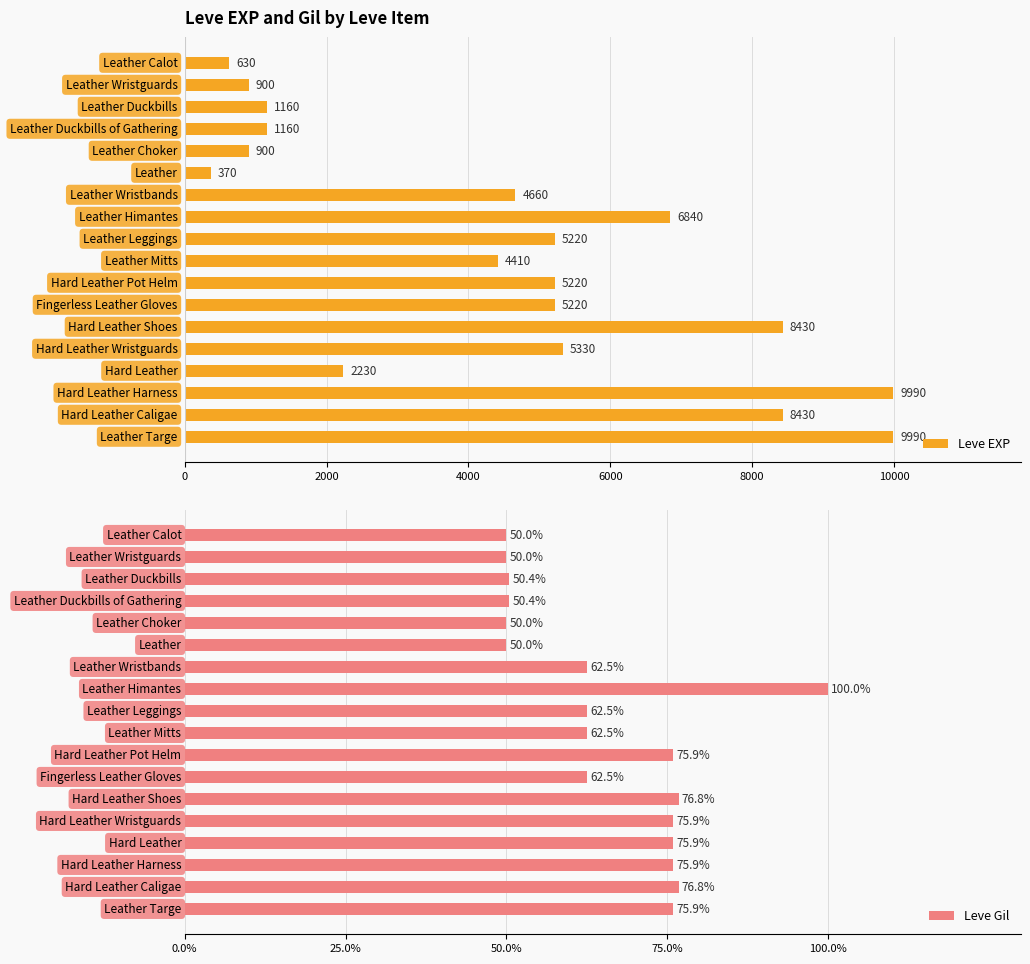

What is the difference between the second highest and minimum values in the Leve Gil series?

26.8